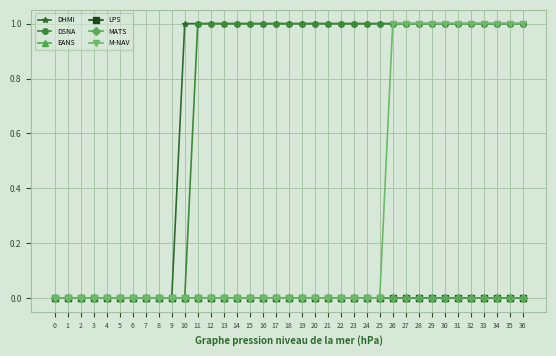

True or false: LPS and EANS cross at least once.

False